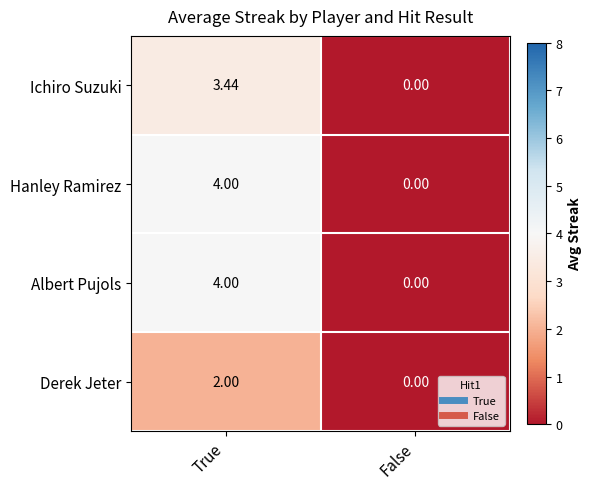

Which label corresponds to the largest value in the chart?

True